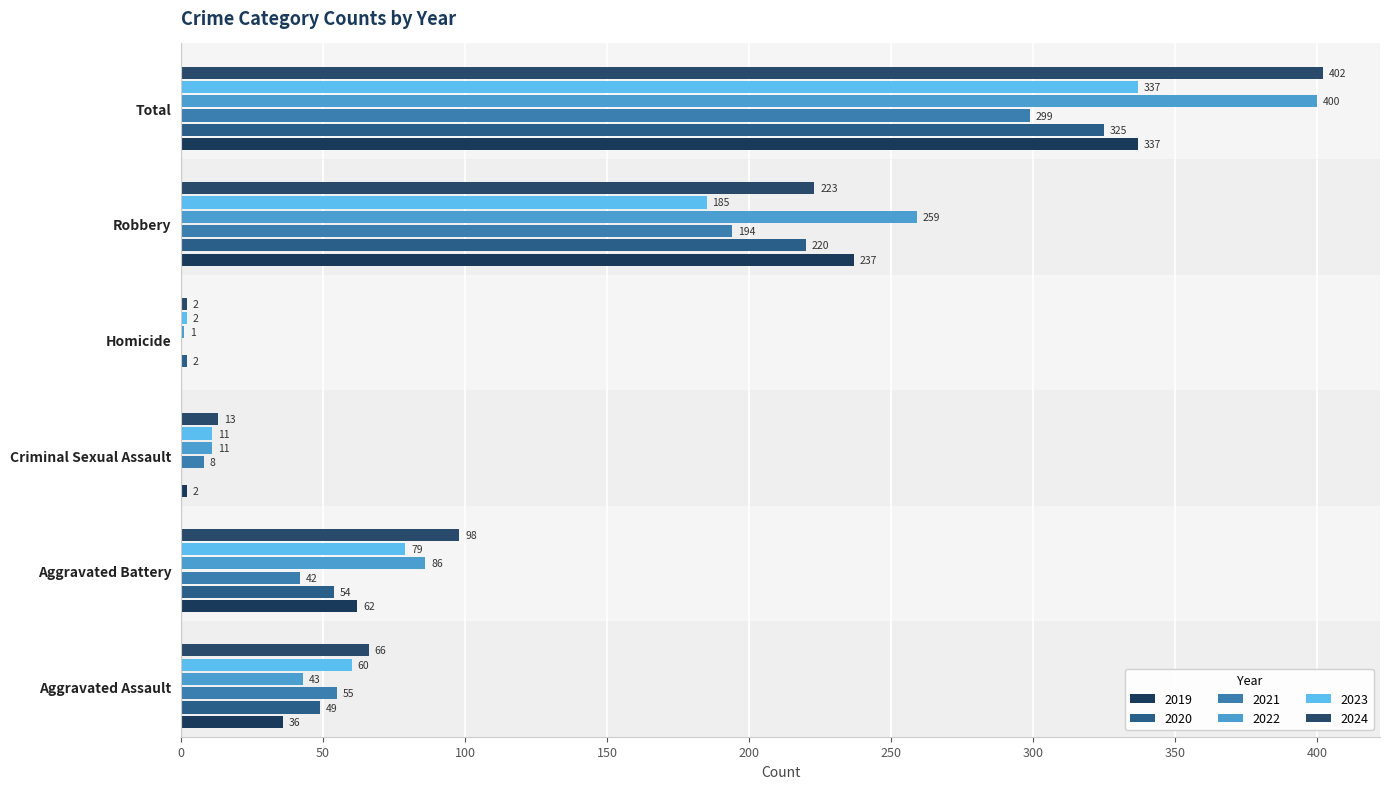

Reading left to right, transcribe all the data shown in this chart.

2019: 36	62	2	0	237	337
2020: 49	54	0	2	220	325
2021: 55	42	8	0	194	299
2022: 43	86	11	1	259	400
2023: 60	79	11	2	185	337
2024: 66	98	13	2	223	402